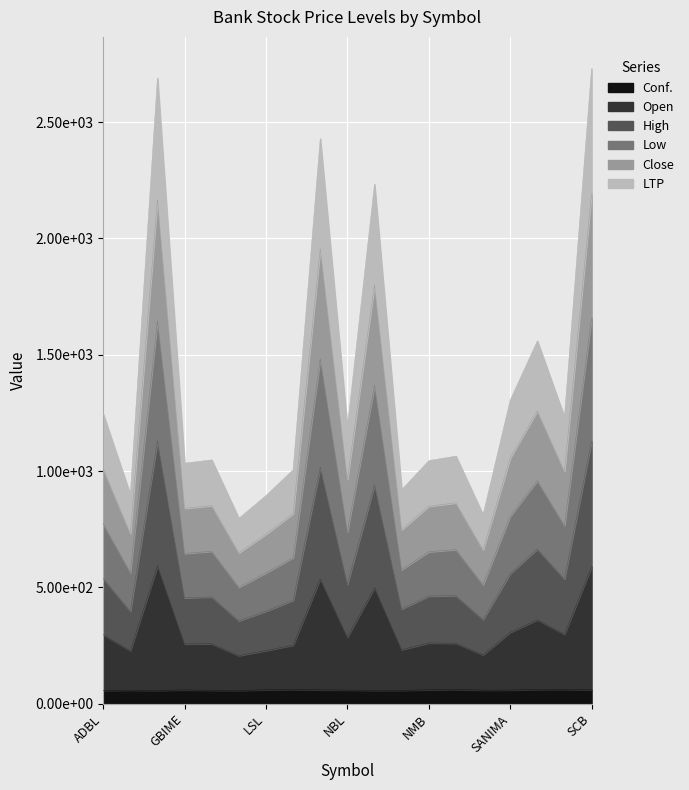

What position from the right is KBL?

14